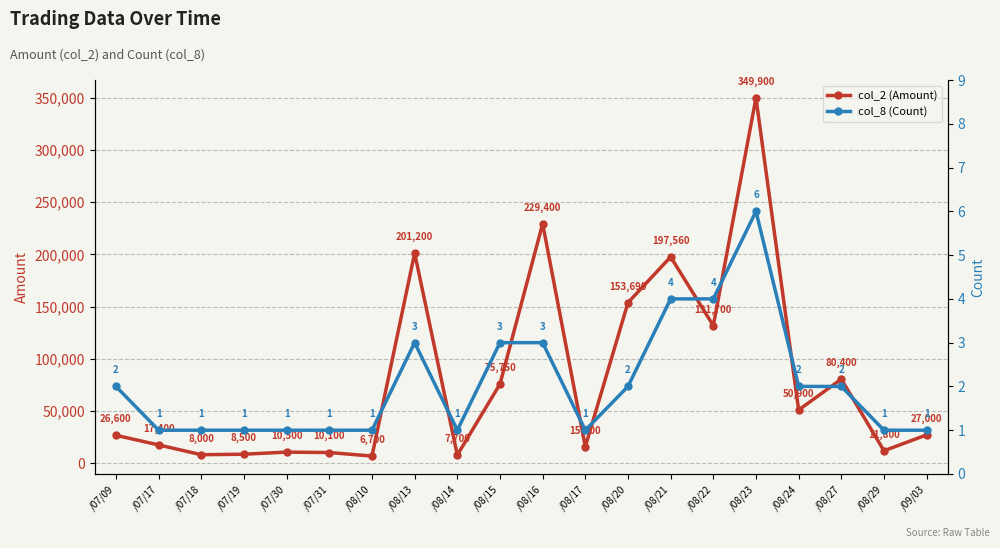

What is the smallest value displayed?

1